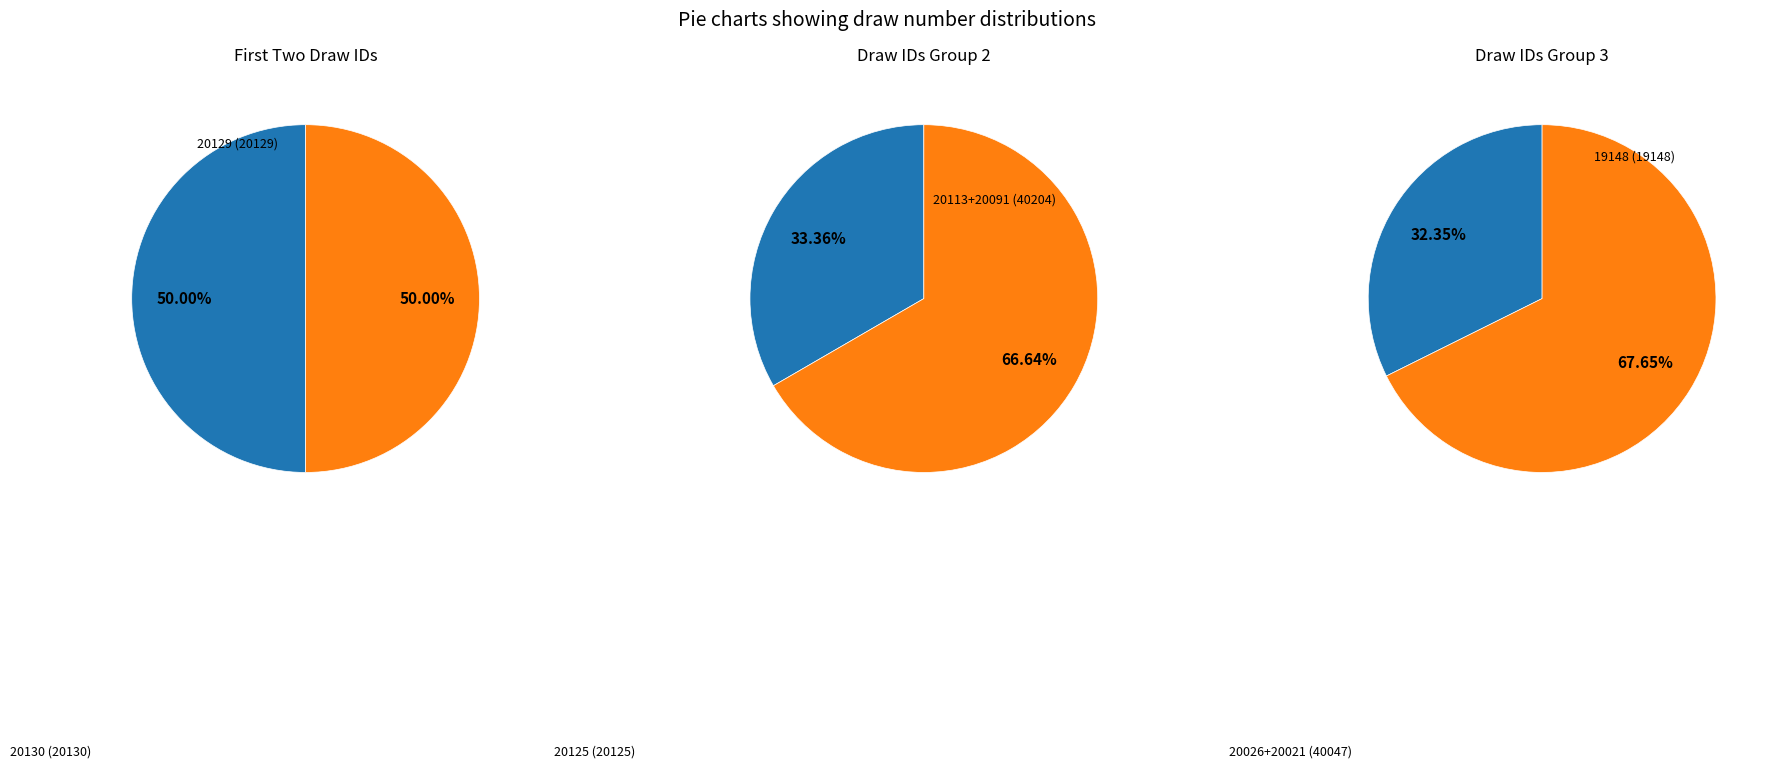

Does any single category account for the majority?

No